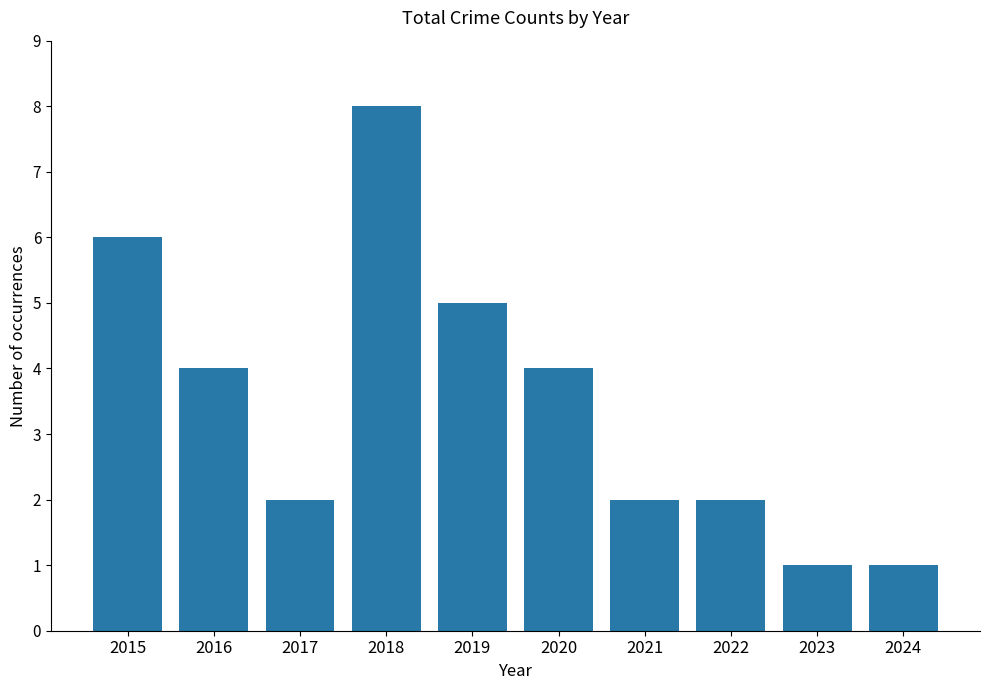

True or false: the data shows 10 at 2015.

False